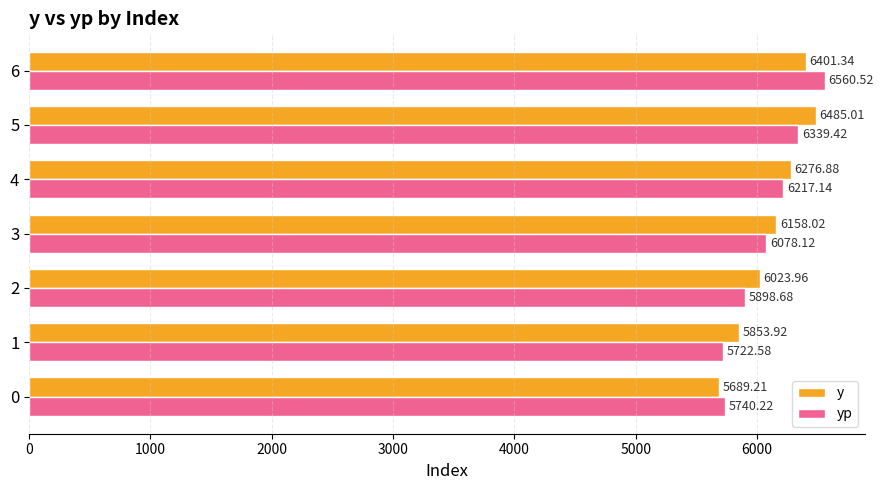

Which series changed the most between 3 and 6?

yp